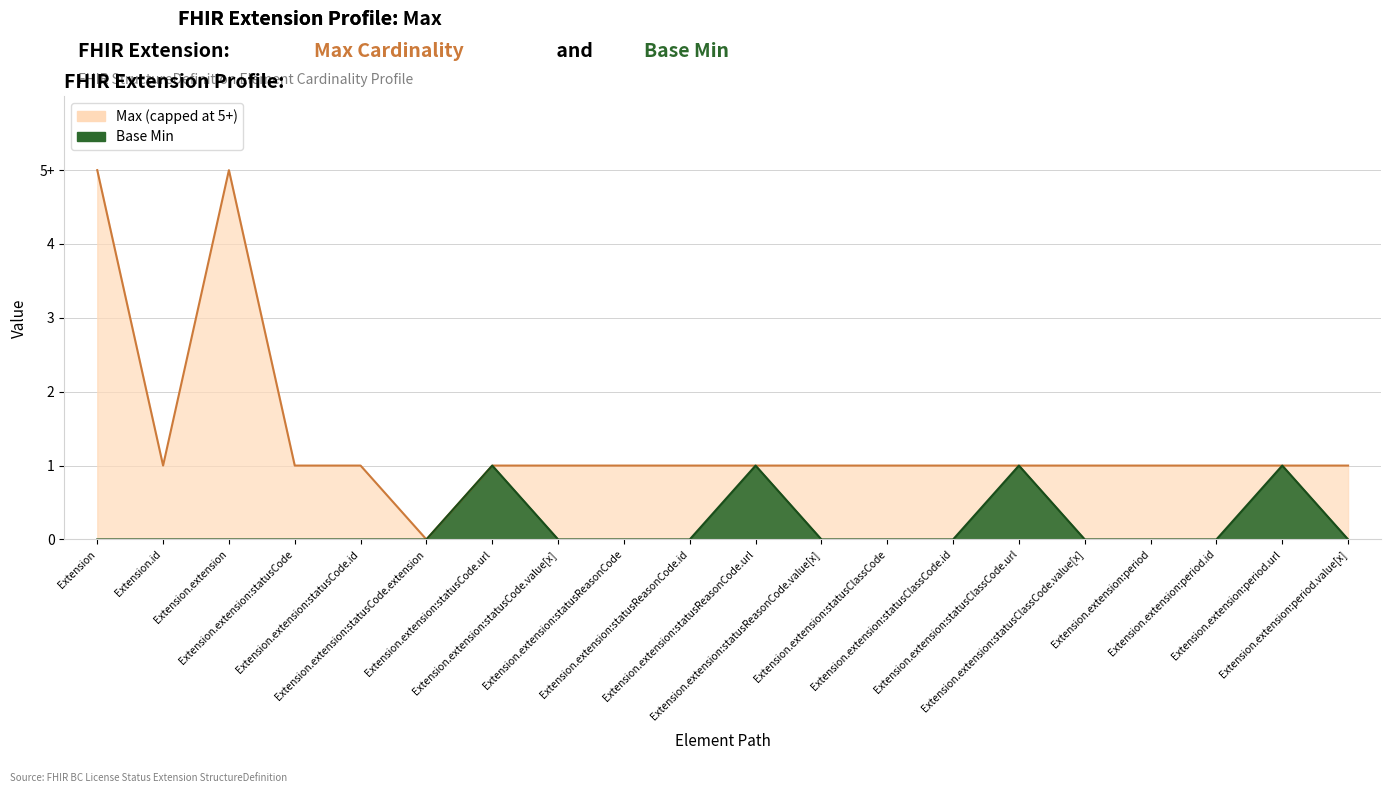

What is the label of the 13th point from the left?

Extension.extension:statusClassCode